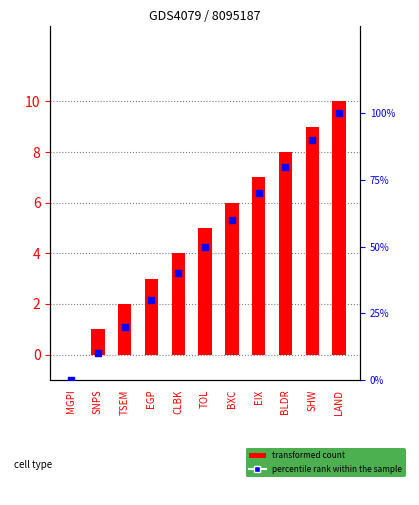

What are all the series names shown in the legend?

transformed count, percentile rank within the sample